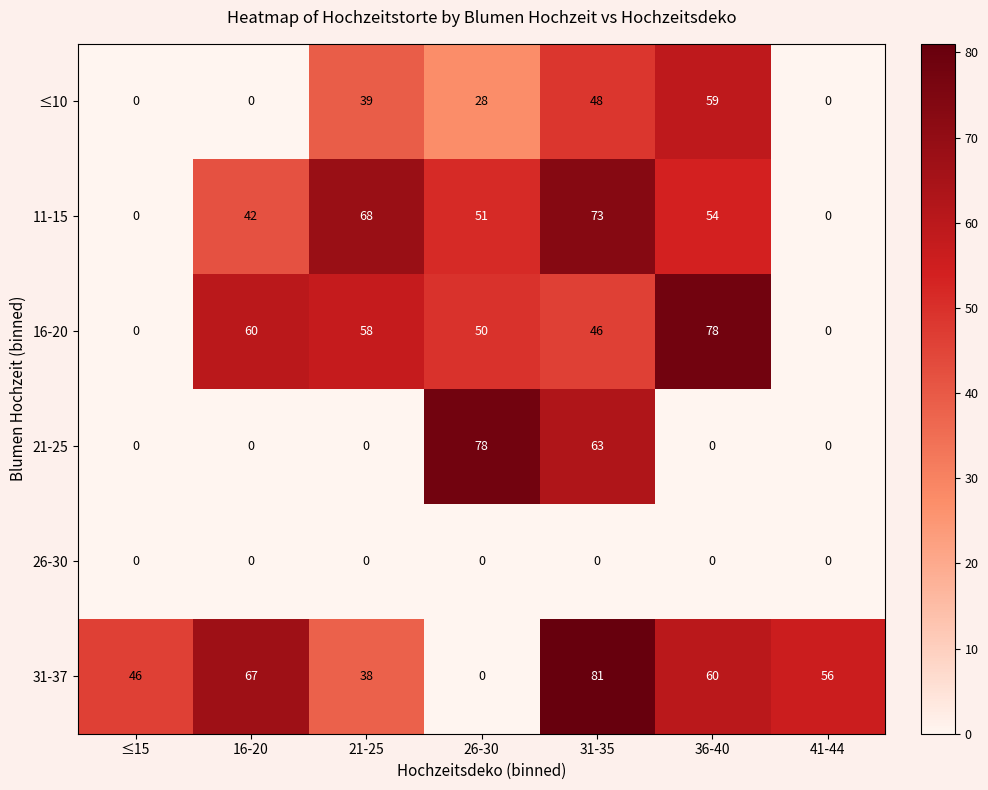

Which series changed the most between ≤15 and 21-25?

11-15